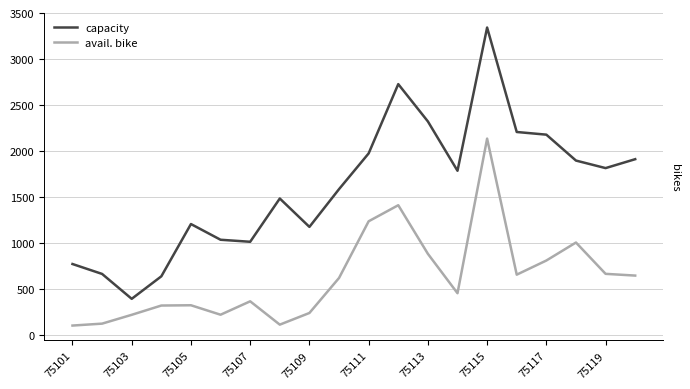

In capacity, how many points are lower than both neighbors (excluding endpoints)?

5